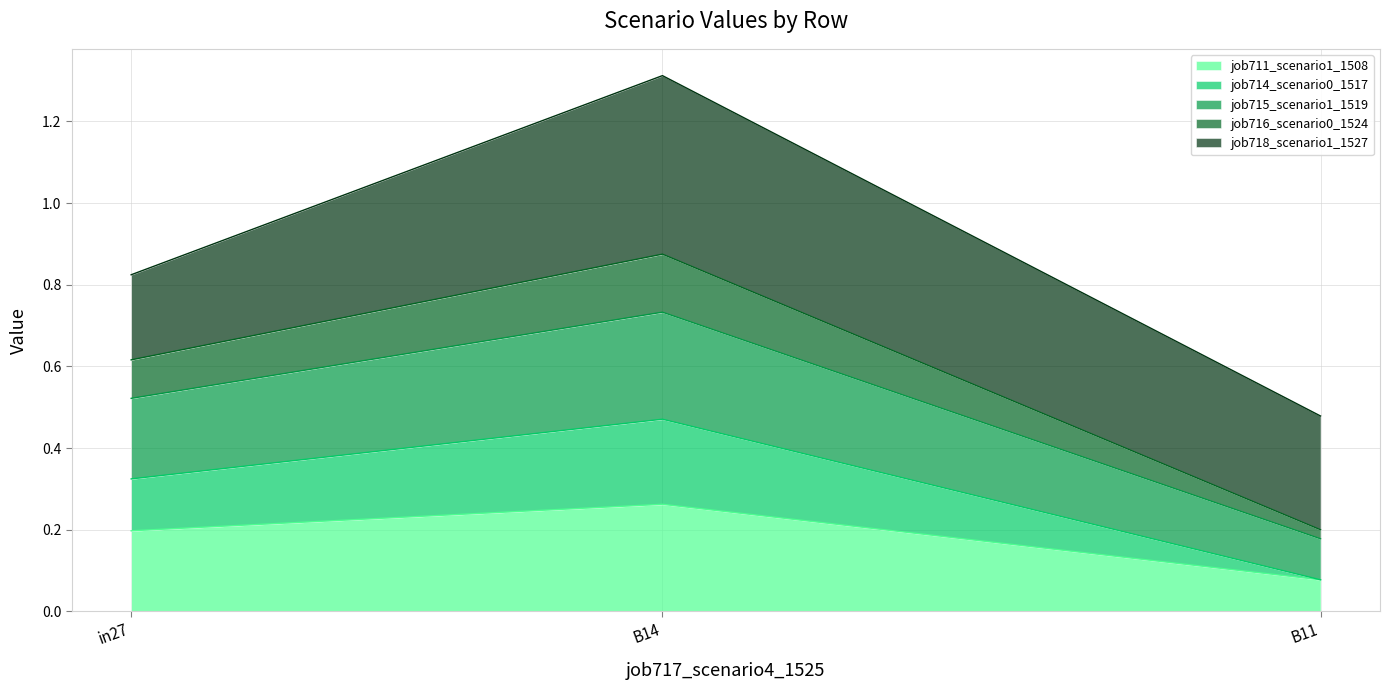

Which category has the highest value in the job711_scenario1_1508 series?

B14